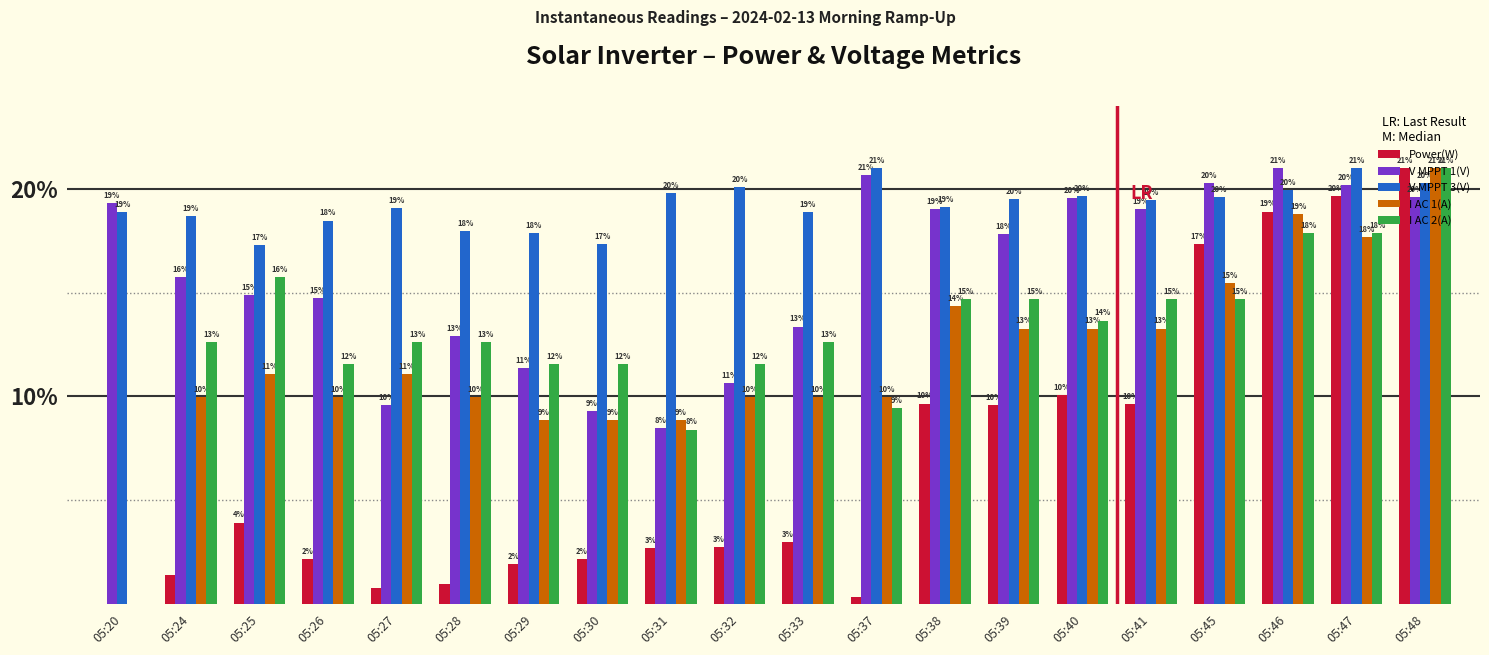

Does the chart contain stacked bars?

No